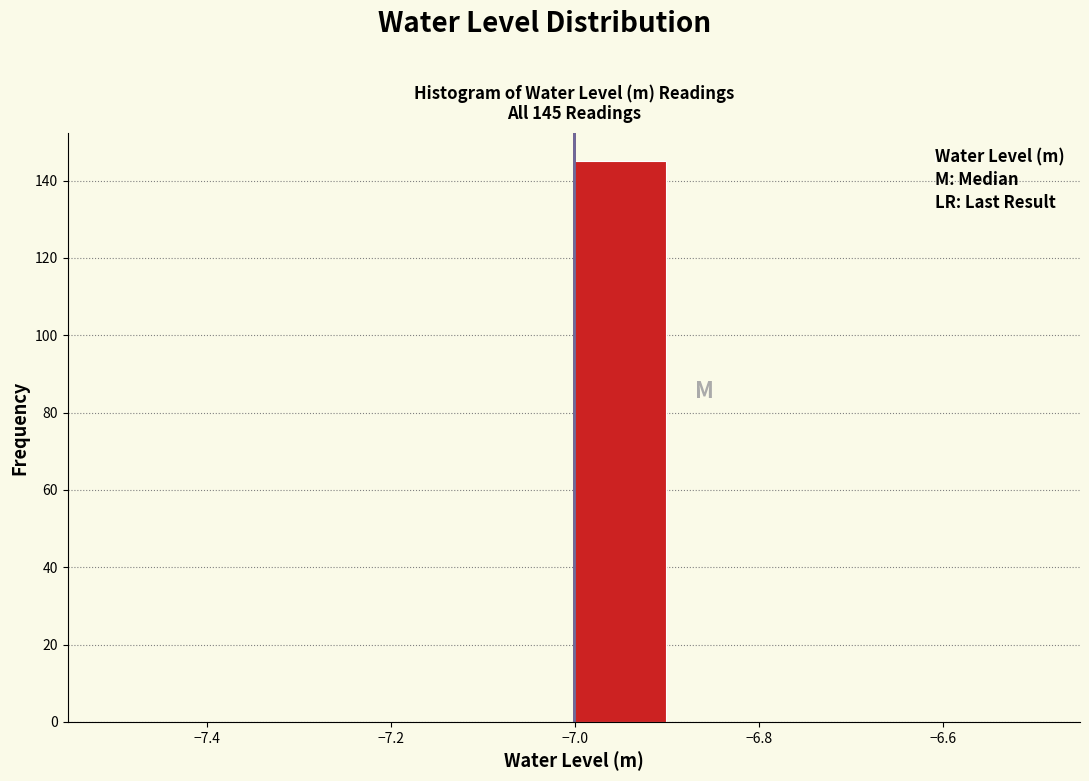

Which range on the x-axis has the tallest bar?

-7.0 to -6.9